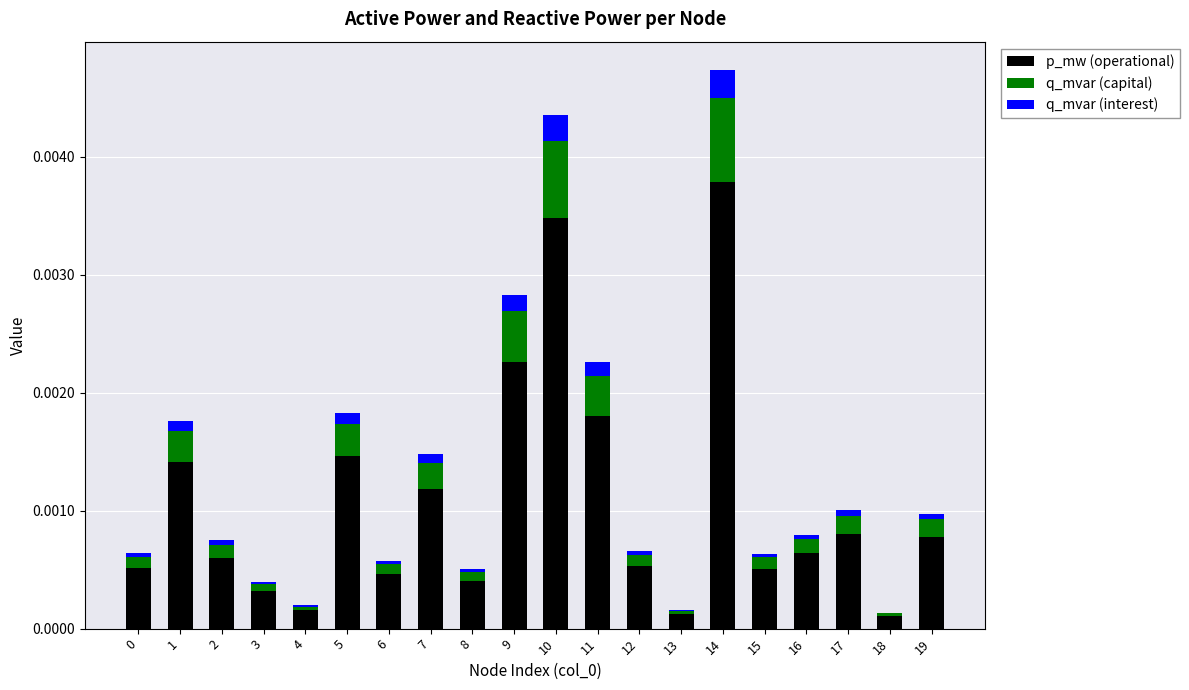

At which category is the sum across all series the highest?

14